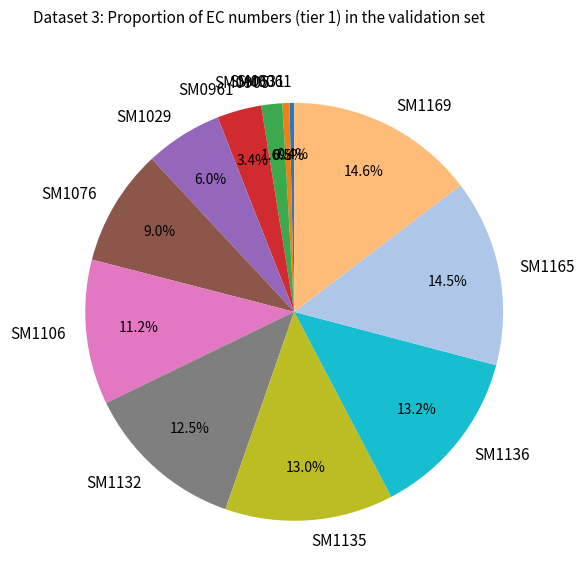

Is it true that SM1169 is 22% of the pie?

False